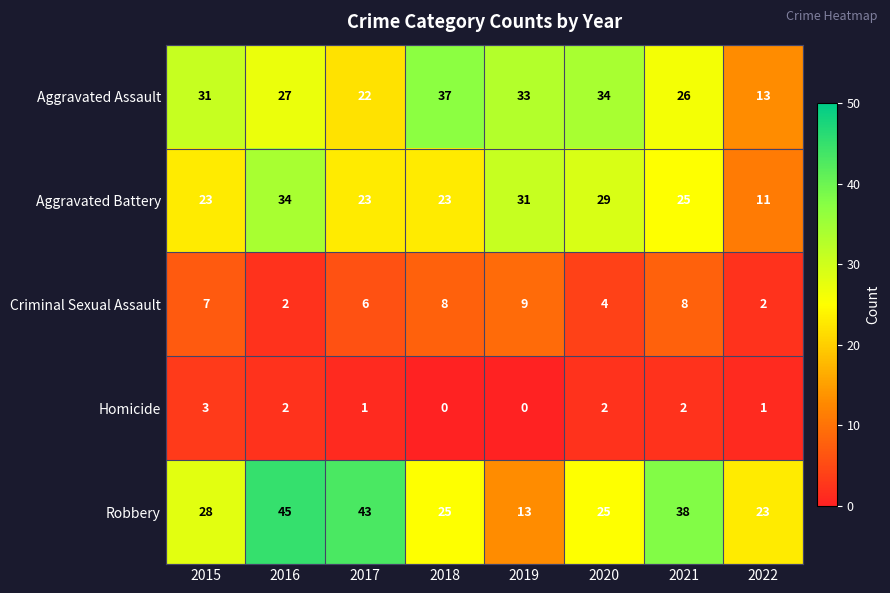

Read the Aggravated Assault value at 2020.

34